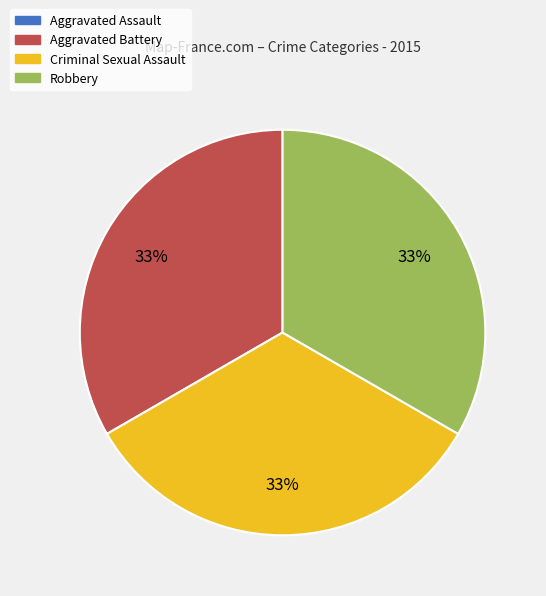

Is there any slice that represents more than half of the pie?

No